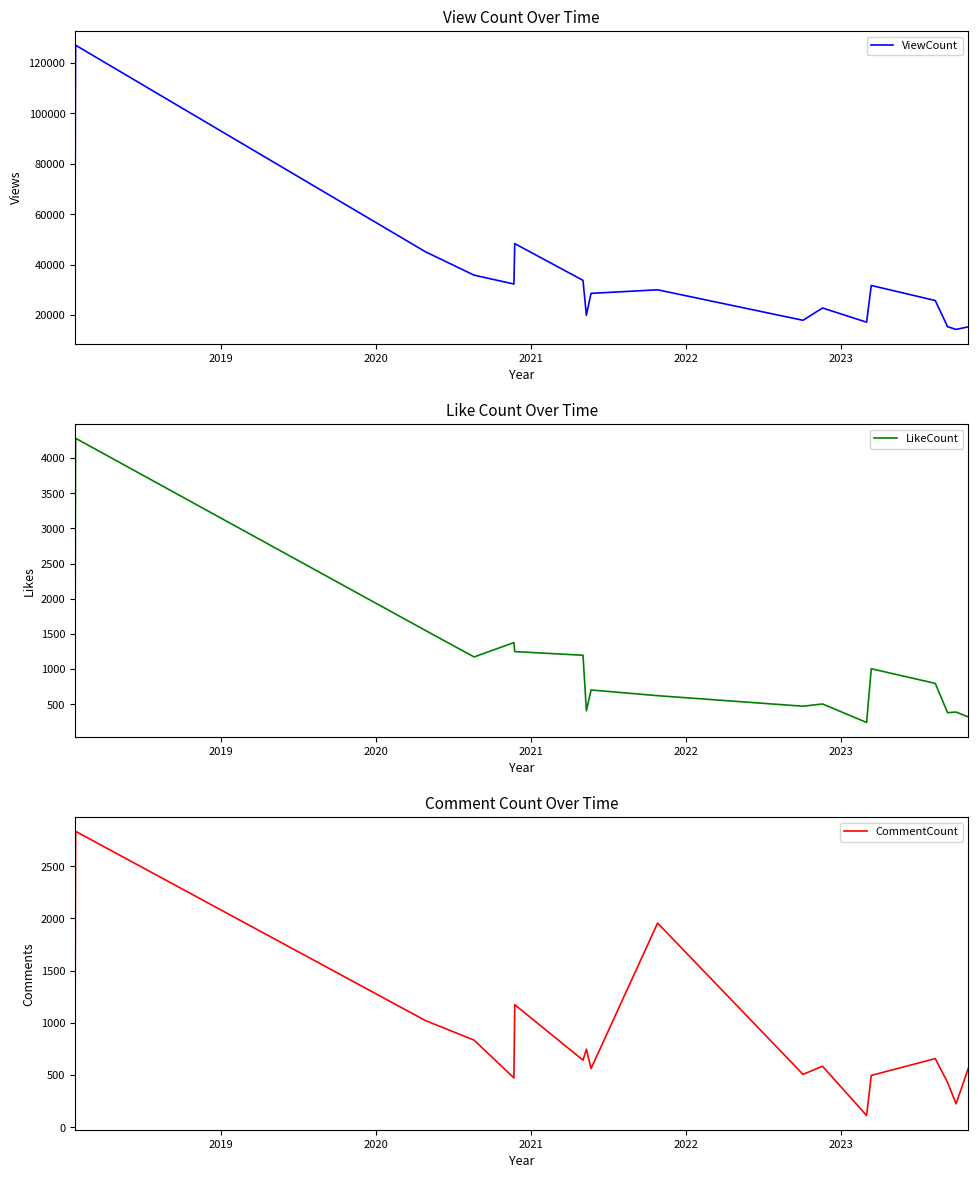

What is the highest value of the ViewCount series?

127122